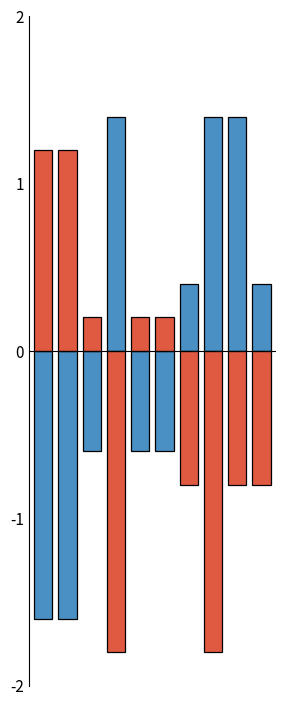

Reading left to right, list all the values displayed in this chart.

Fixed number: 0=-1.6	1=-1.6	2=-0.6	3=1.4	4=-0.6	5=-0.6	6=0.4	7=1.4	8=1.4	9=0.4
Total: 0=1.2	1=1.2	2=0.2	3=-1.8	4=0.2	5=0.2	6=-0.8	7=-1.8	8=-0.8	9=-0.8